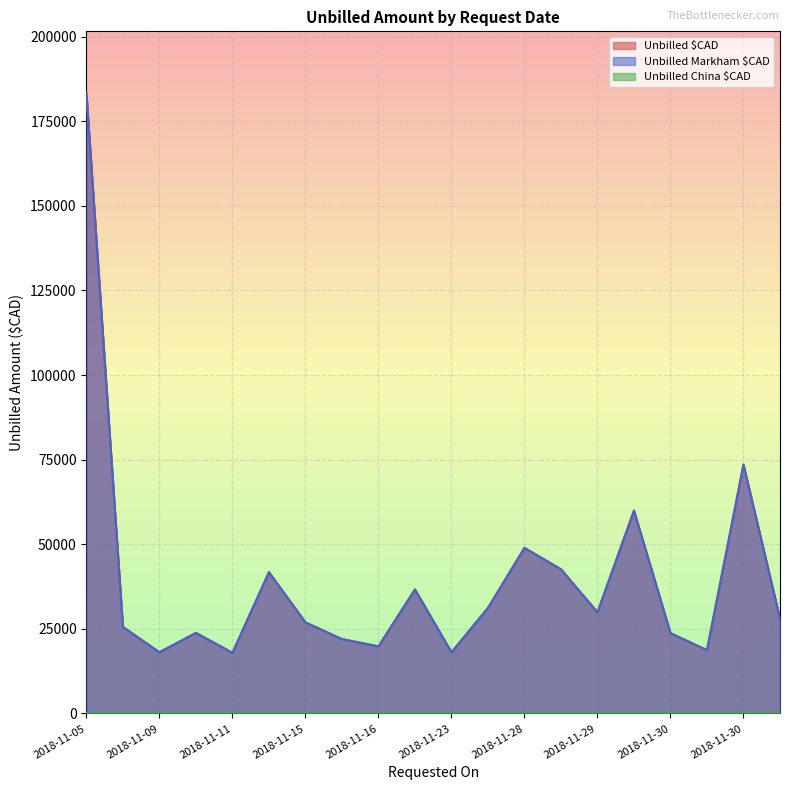

True or false: Unbilled $CAD has a value of 42601.6 at 2018-11-28.

True